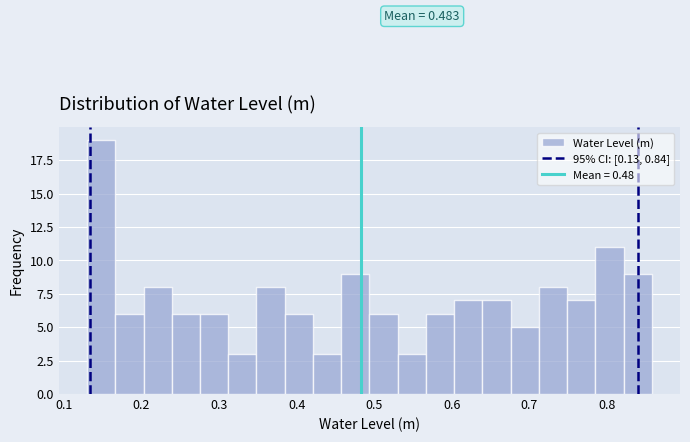

Read against the x-axis, roughly where is the centre of the tallest bar?

0.15